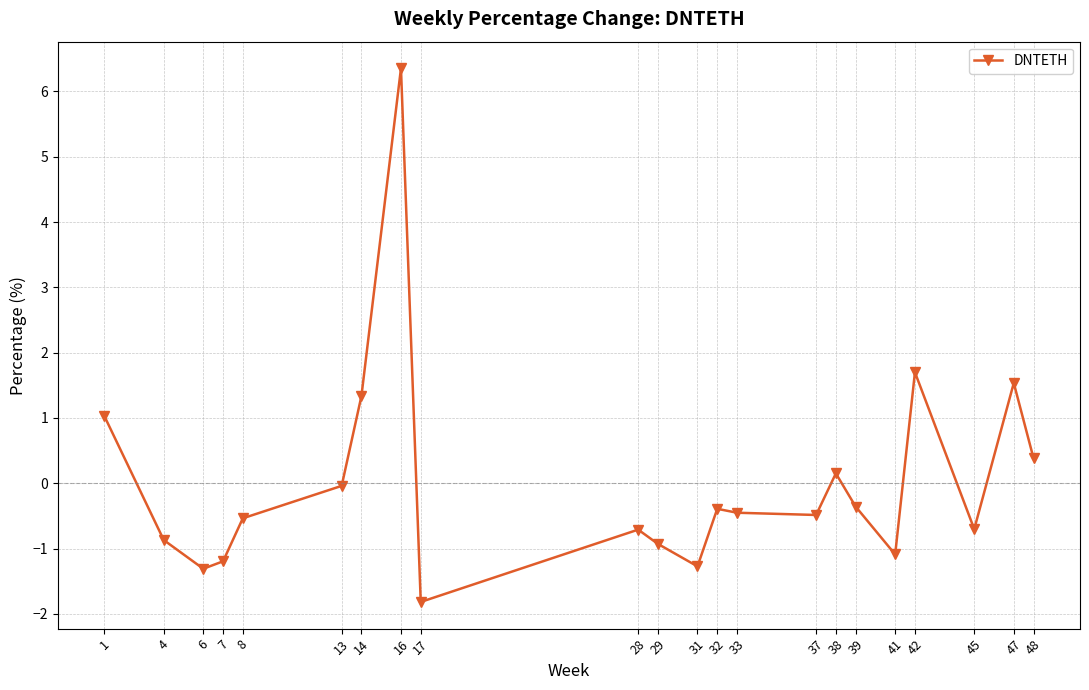

Between 41 and 16, which is larger?

16